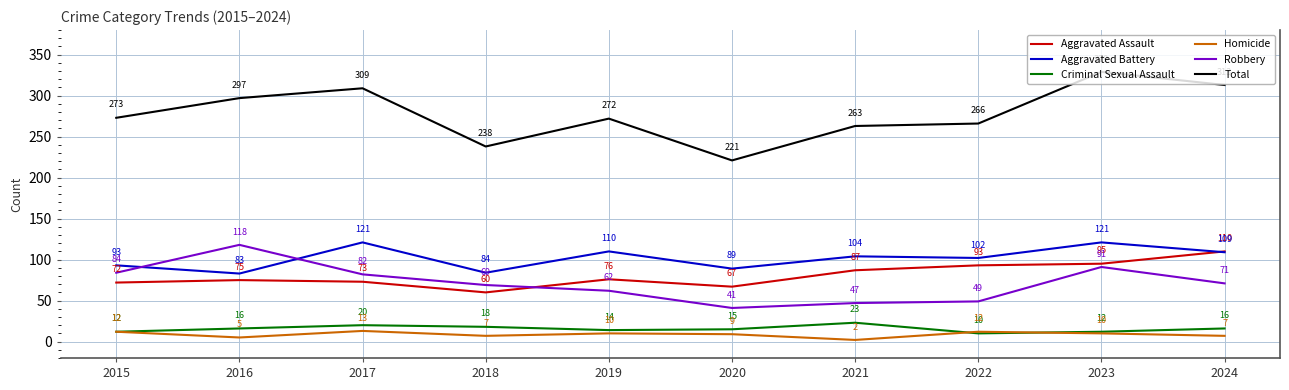

What is the highest value of the Aggravated Assault series?

110